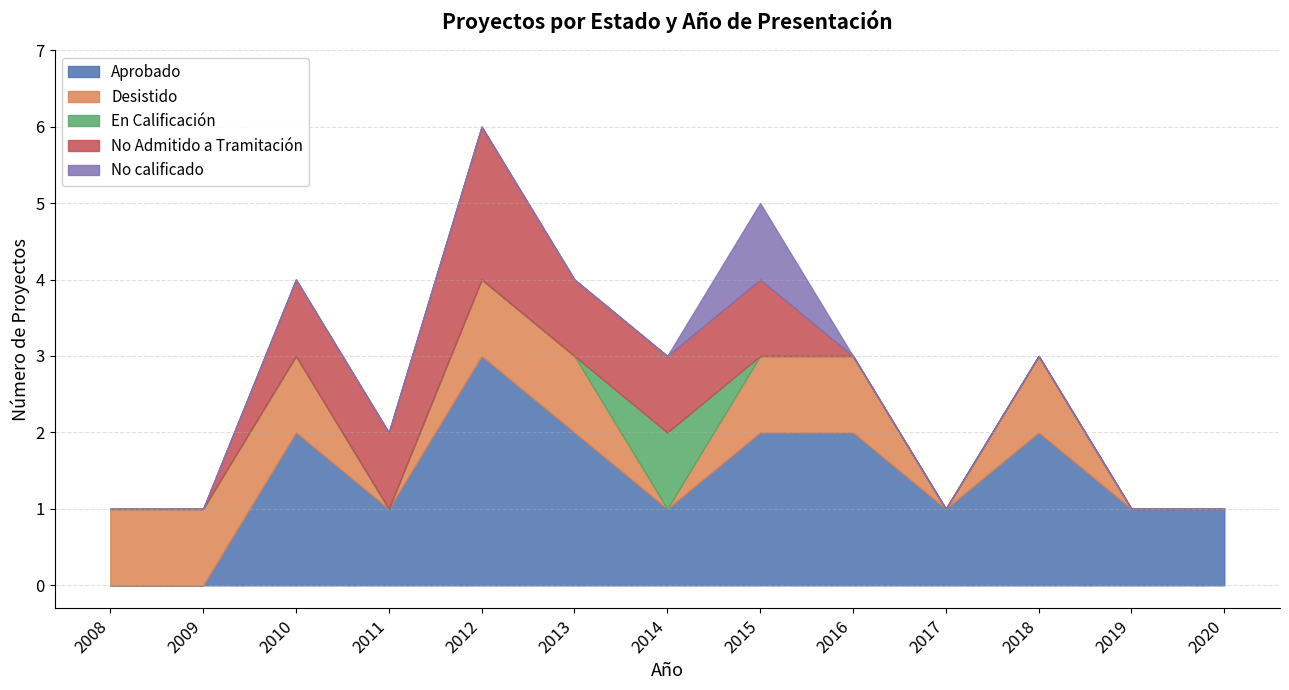

Where do En Calificación and No calificado first cross each other?

2014 and 2015